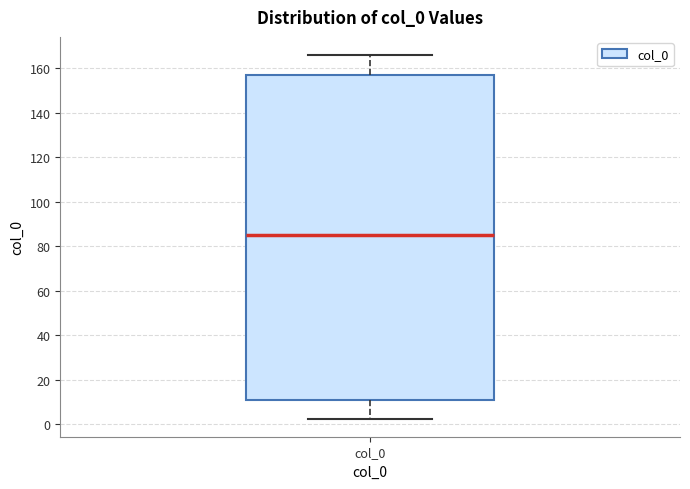

Read this box plot against the y-axis: the position of the median line, the range covered by the box, and the ends of both whiskers. The values are not printed on the chart, so give them approximately, as read against the axis.

median 86, box 12 to 156, whiskers 2 to 166